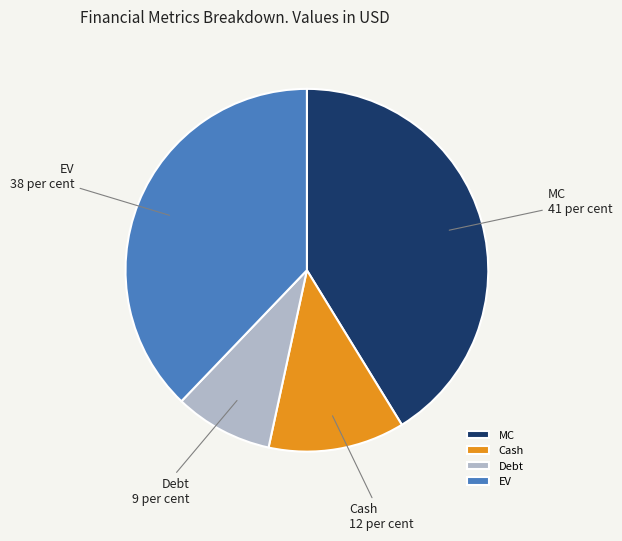

What is the smallest slice in the pie chart?

Debt